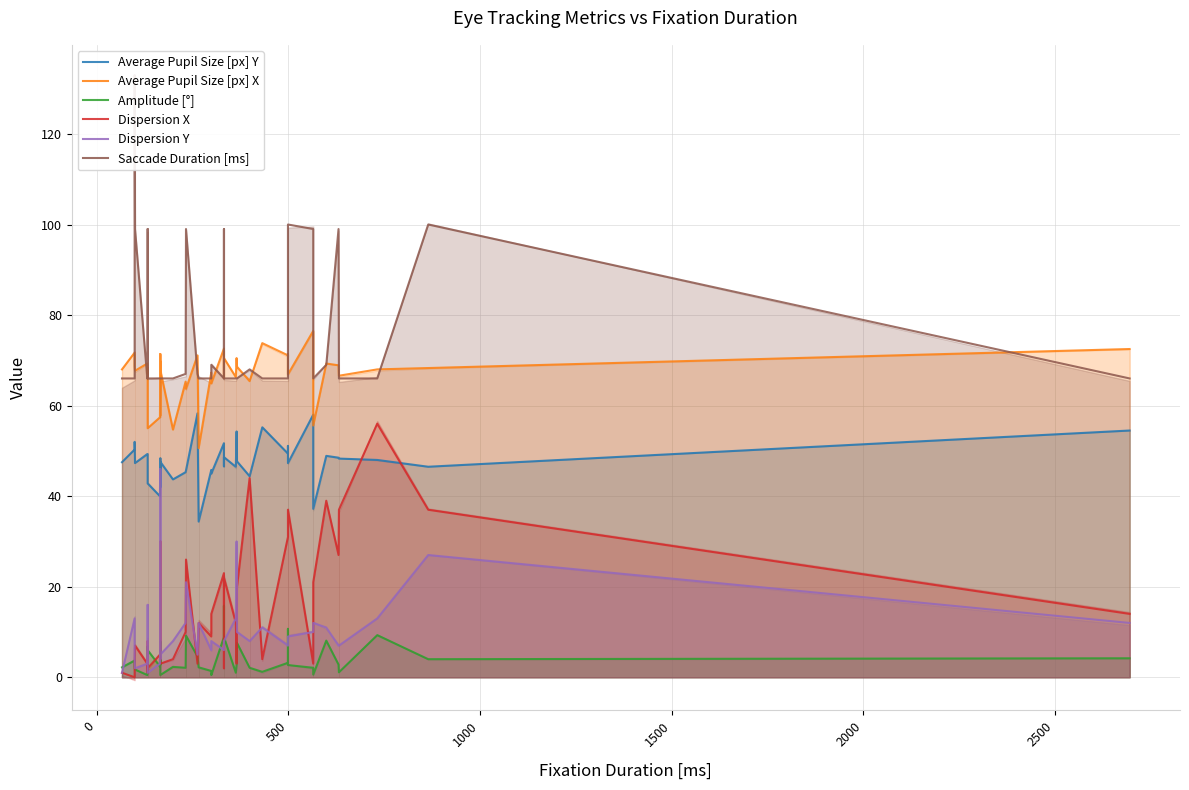

How many values in the Average Pupil Size [px] X series exceed 68?

19